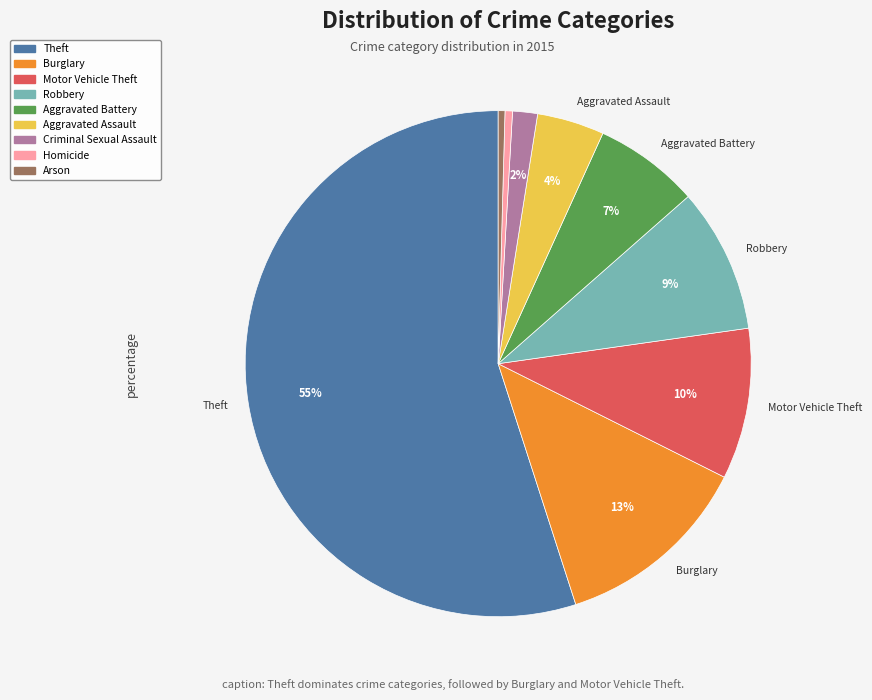

The Arson slice represents 0% of the pie. True or false?

True